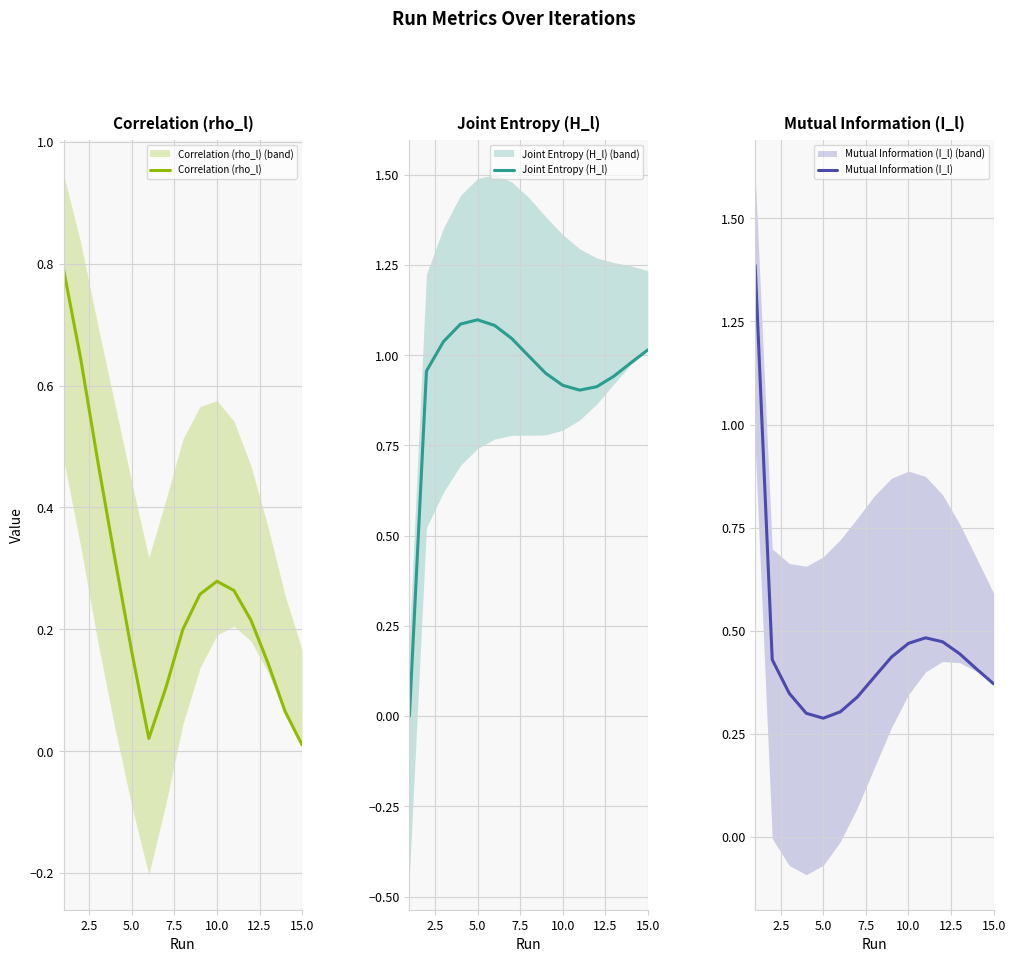

What is the highest value of the Correlation (rho_l) series?

0.8